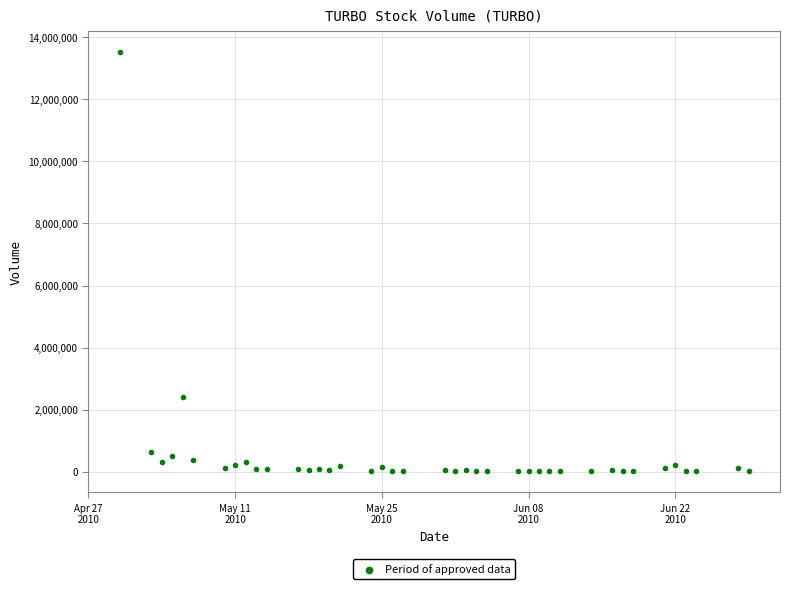

What Y value in the scatter plot is closest to 6763950?

2396100